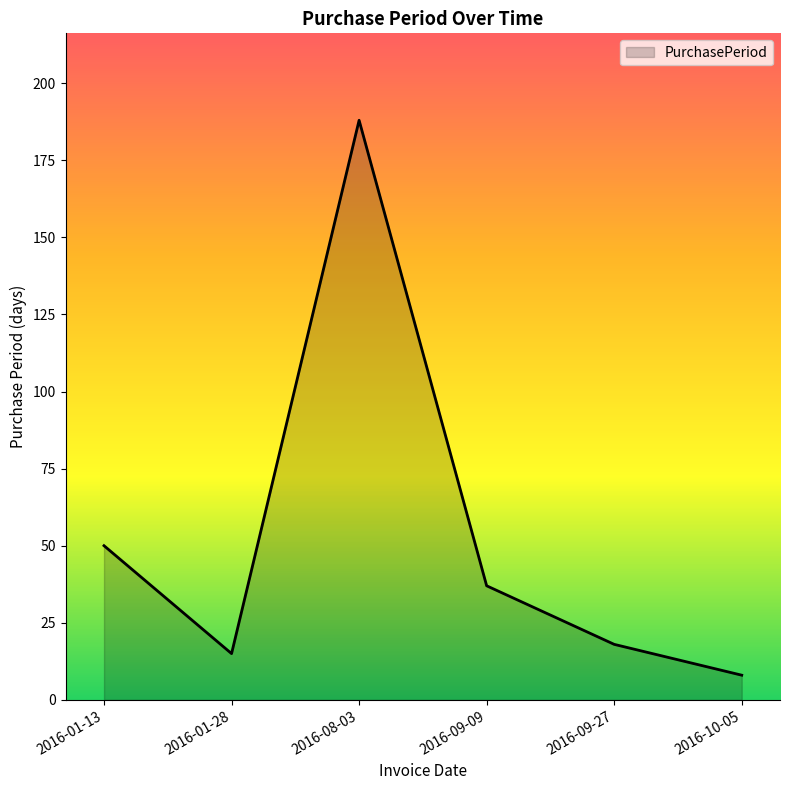

What is the difference between the maximum and second lowest values?

173